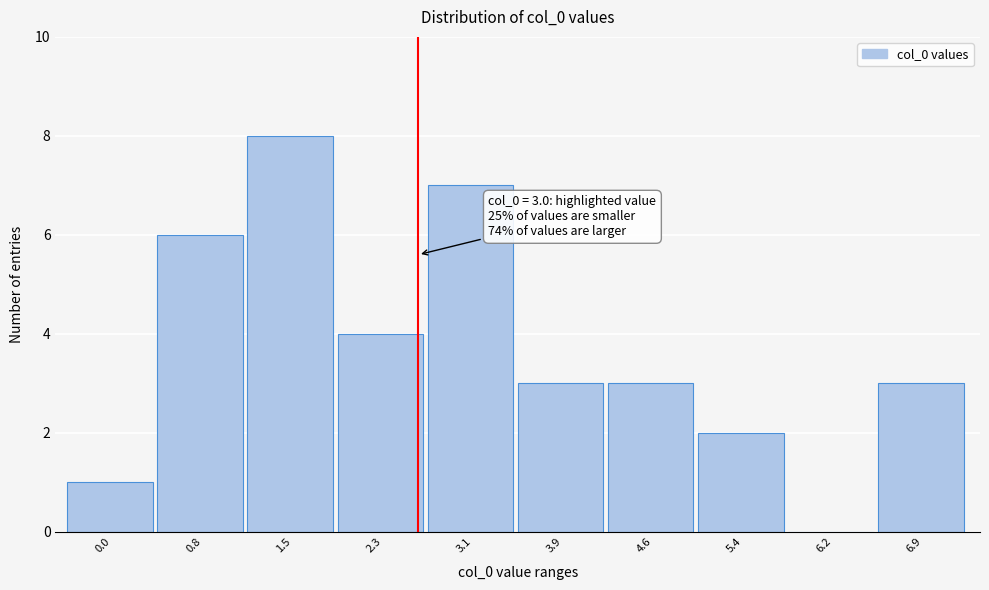

Reading left to right, what are all the values shown in this chart?

0.0=1	0.8=6	1.5=8	2.3=4	3.1=7	3.9=3	4.6=3	5.4=2	6.2=0	6.9=3